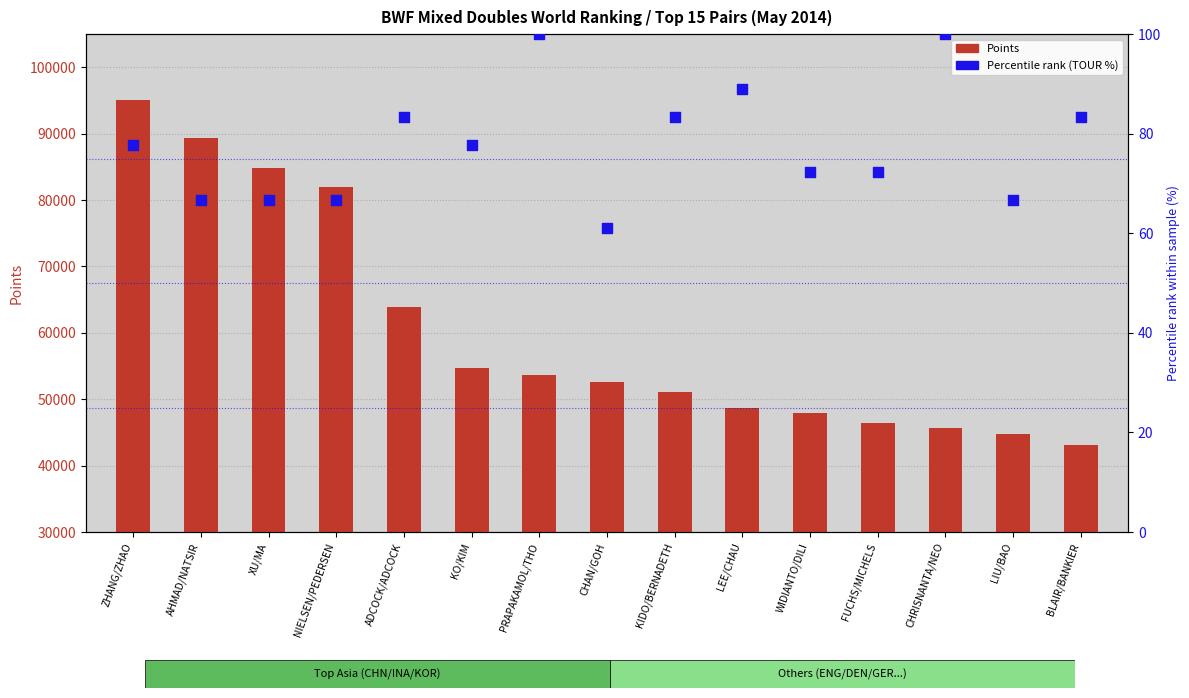

Is the value of Percentile rank (TOUR) at ZHANG/ZHAO greater than the value of Points at LIU/BAO?

No